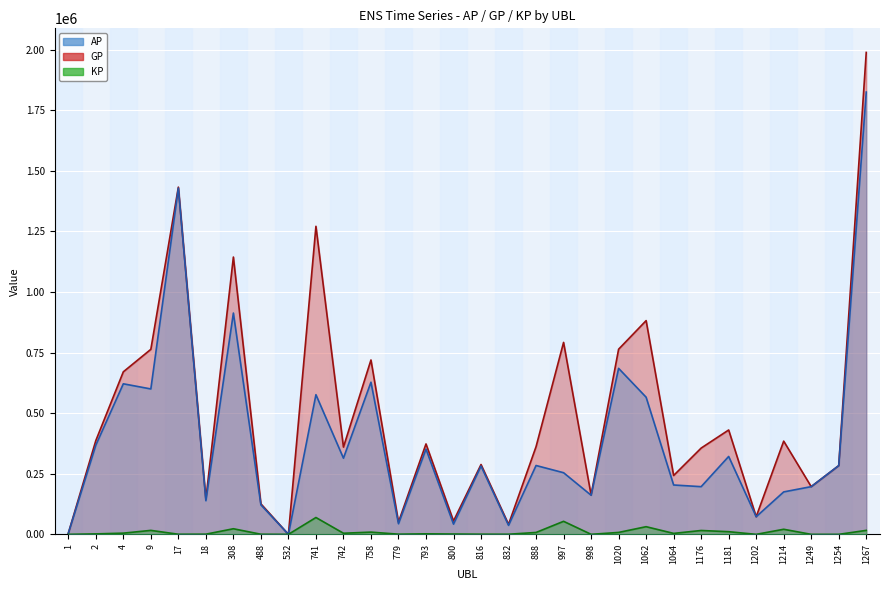

Which series has the largest range (max minus min)?

GP (line)